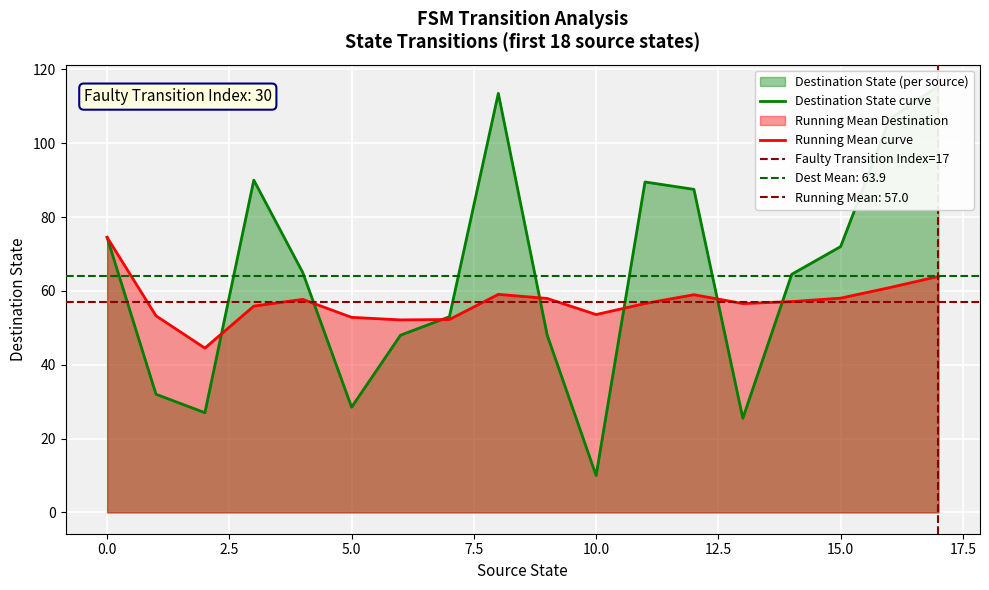

What is the minimum value for Running Mean curve?

44.5